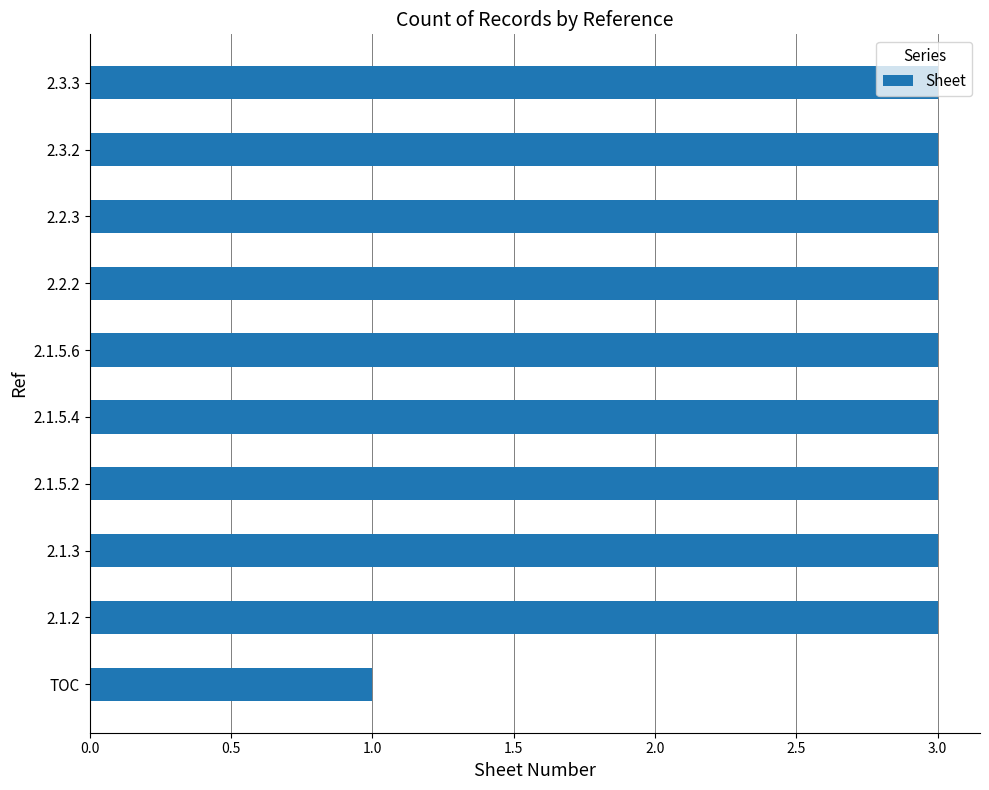

How many bars are there in total?

10